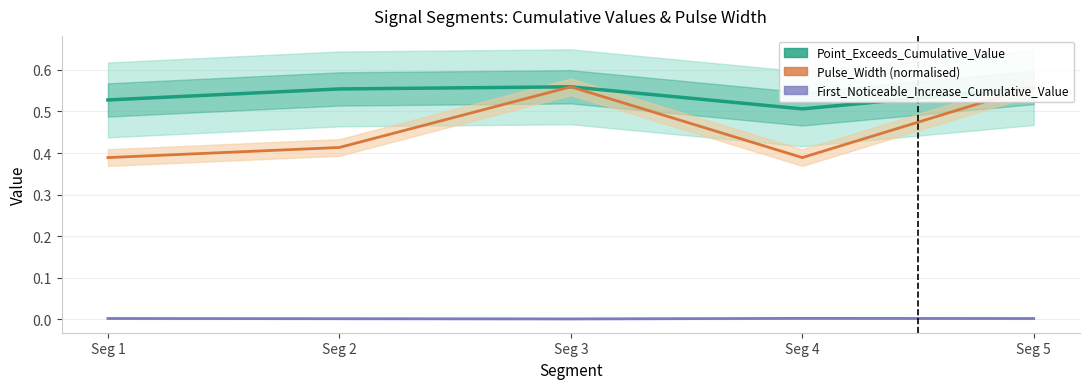

The Point_Exceeds_Cumulative_Value series shows 0.7 at Seg 3. True or false?

False